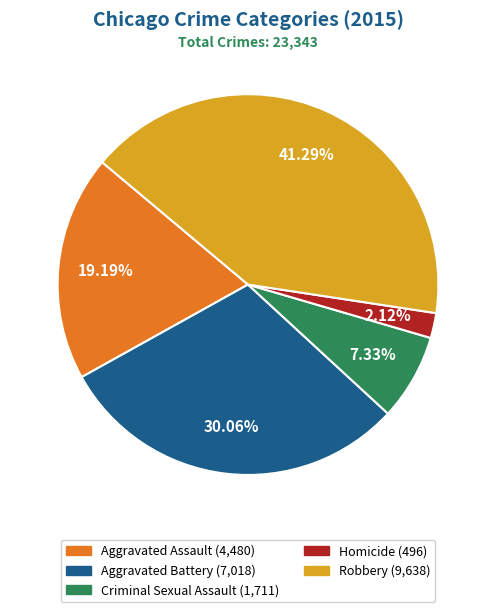

What percentage do Homicide and Aggravated Battery together represent?

32.2%